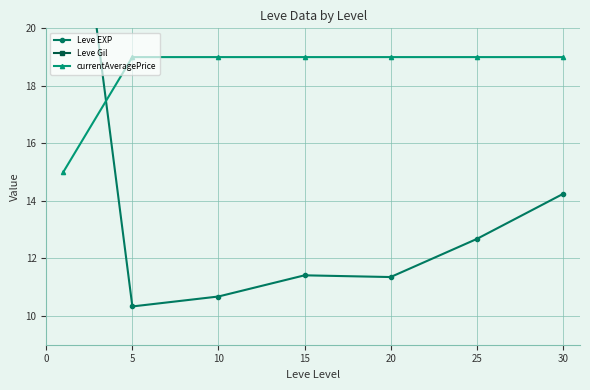

In Leve Gil, how many points are higher than both neighbors (excluding endpoints)?

2